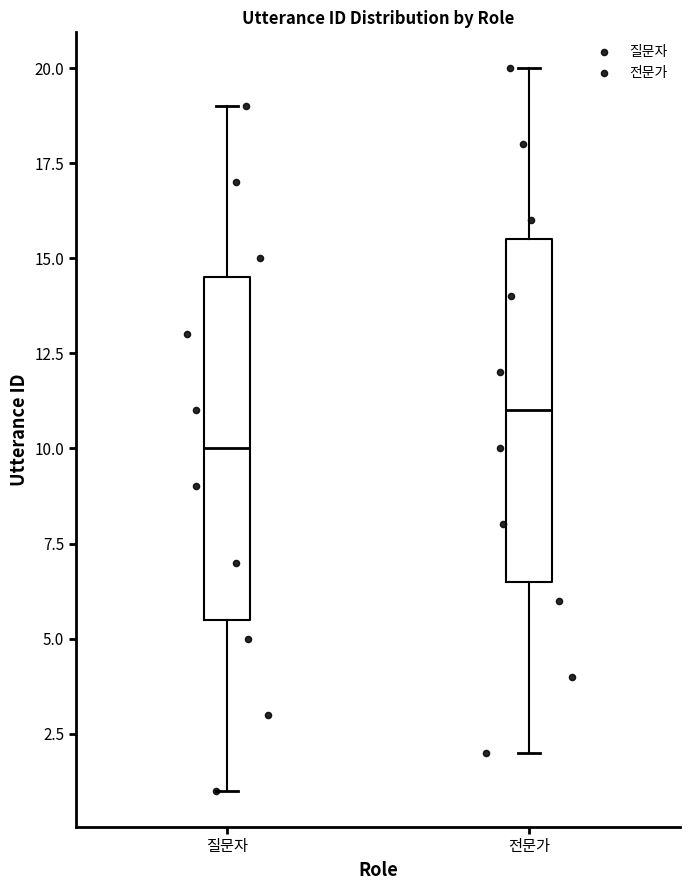

Where is the upper edge of the box for 전문가 on the y-axis? The values are not printed on the chart, so give them approximately, as read against the axis.

15.5